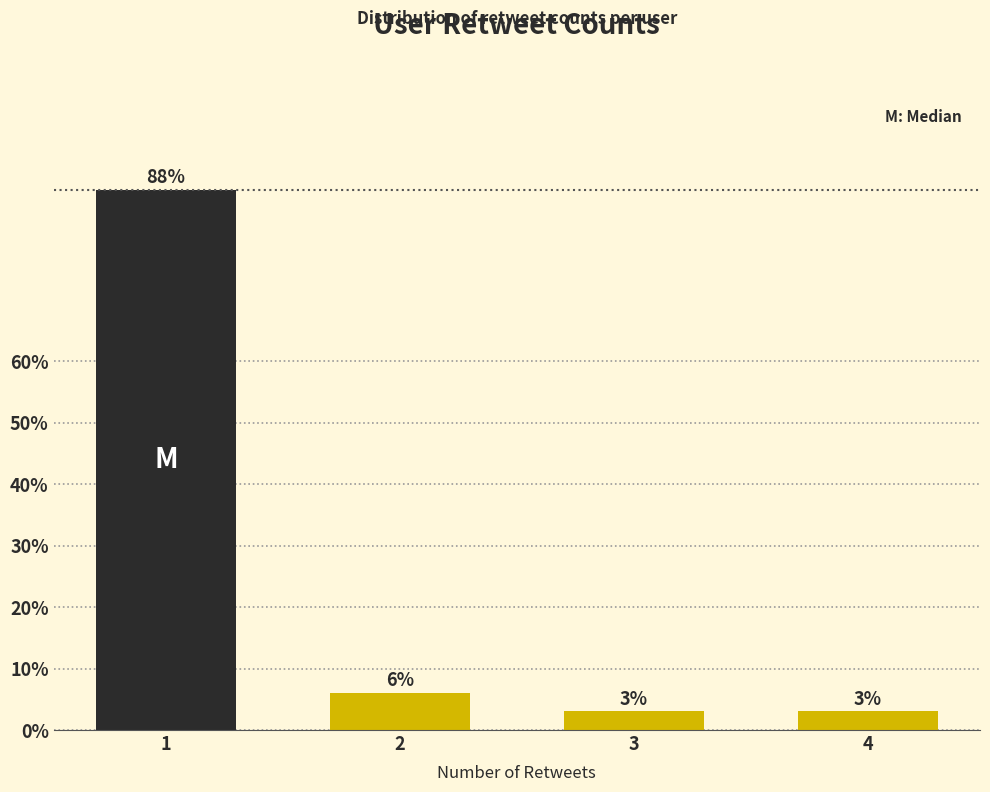

What is the difference between the second highest and second lowest values?

3.0